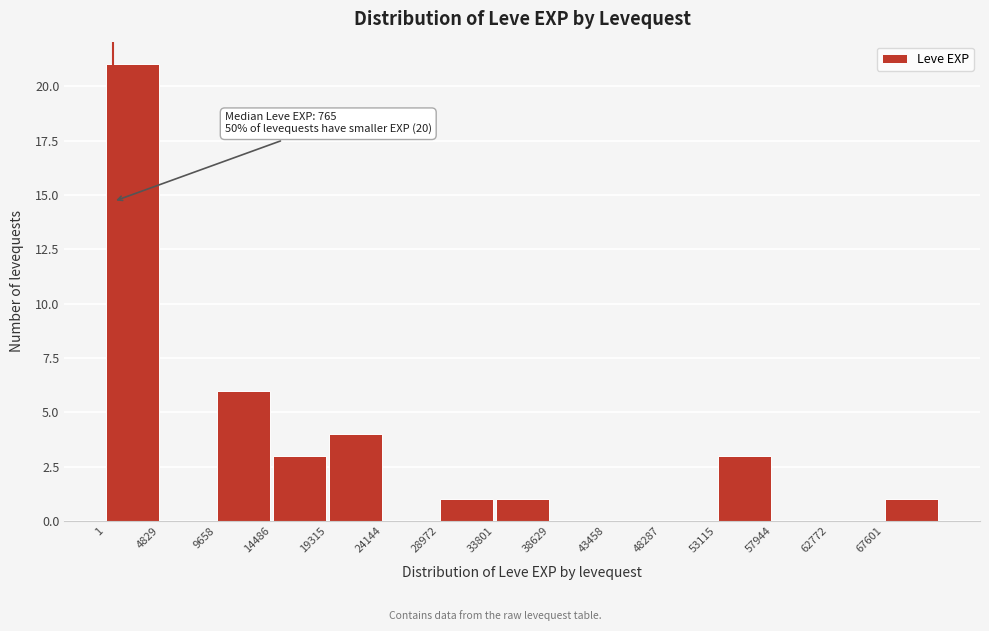

Over which range of the x-axis is the bar tallest?

0 to 5000